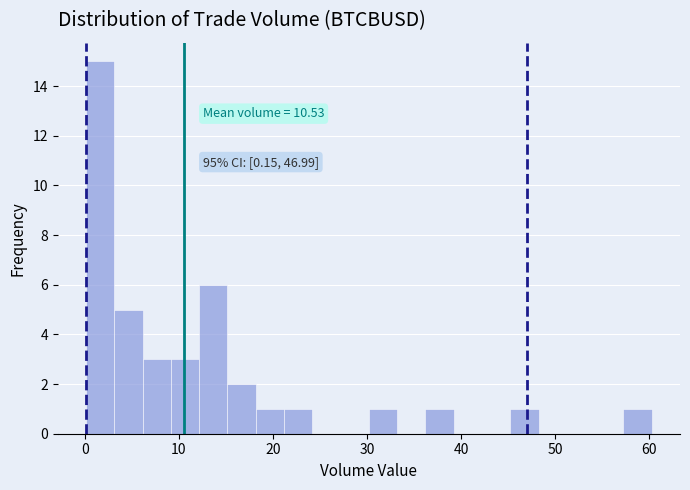

Read against the x-axis, roughly where is the centre of the tallest bar?

2